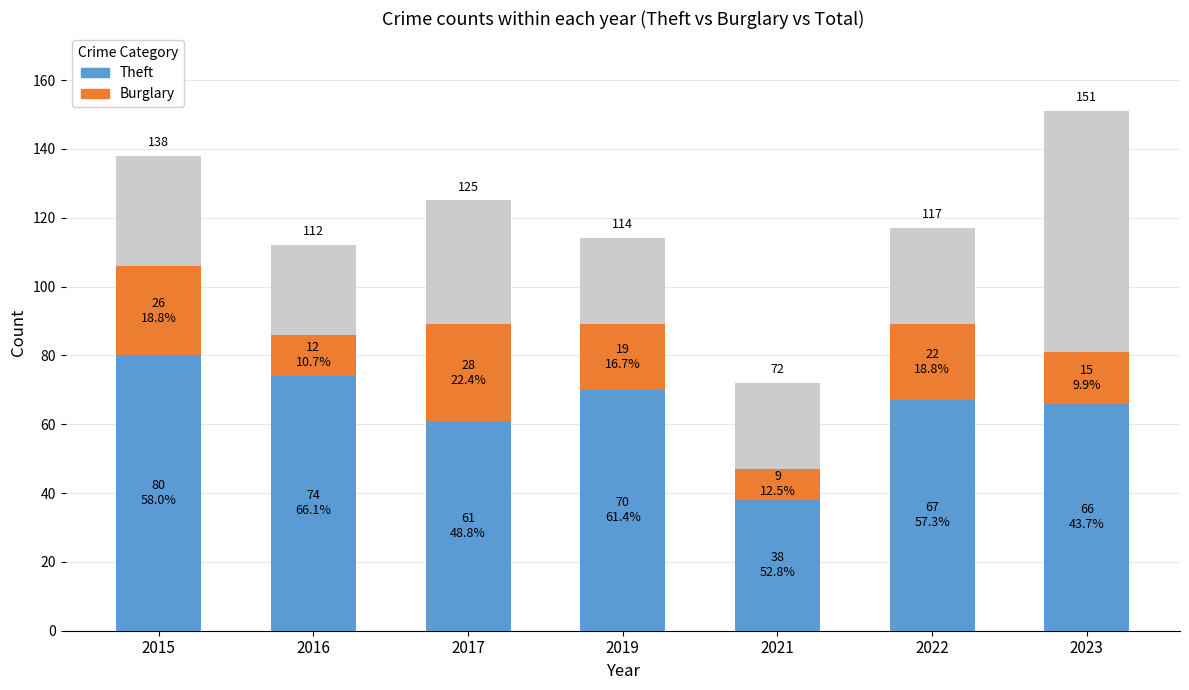

At which label is Burglary closest to 18?

2019